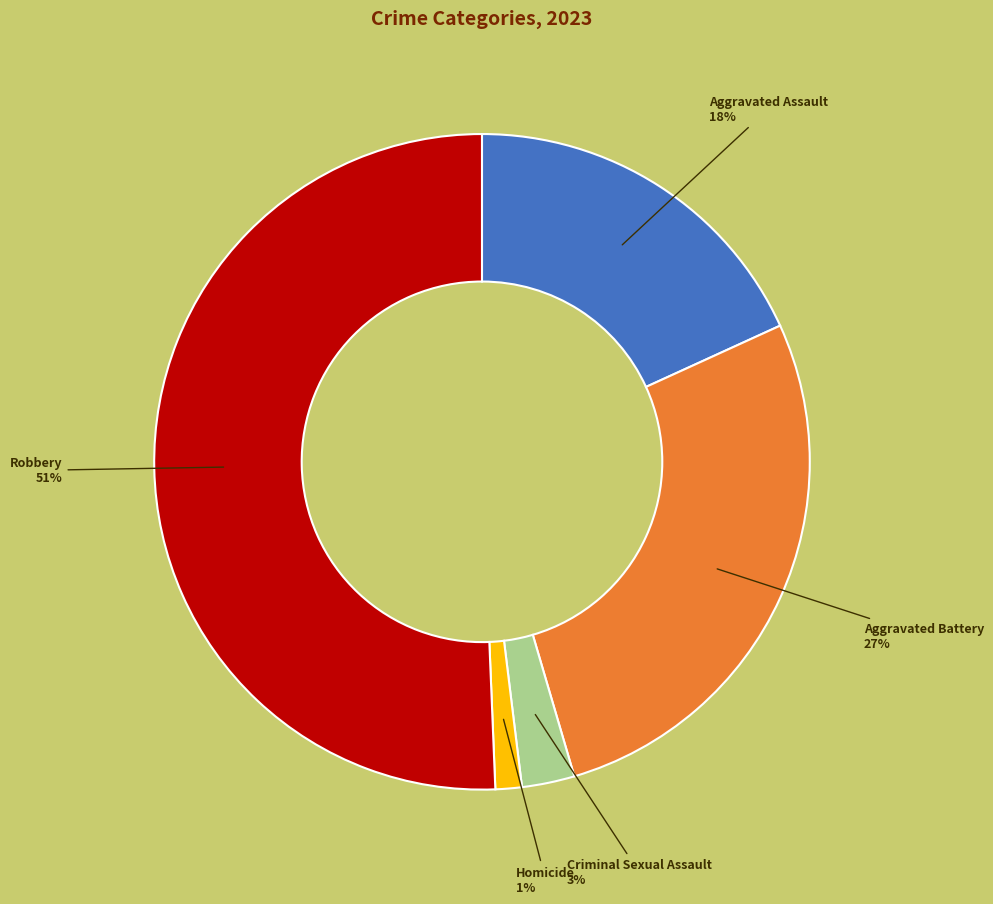

To the nearest percent, what is the average slice percentage?

20%